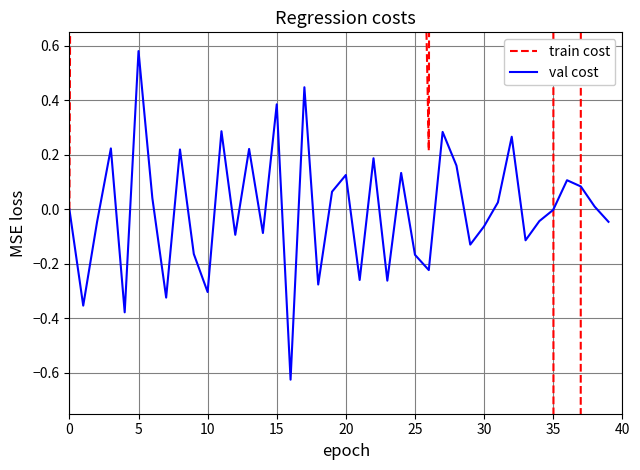

Does the chart display data point markers on the line(s)?

No